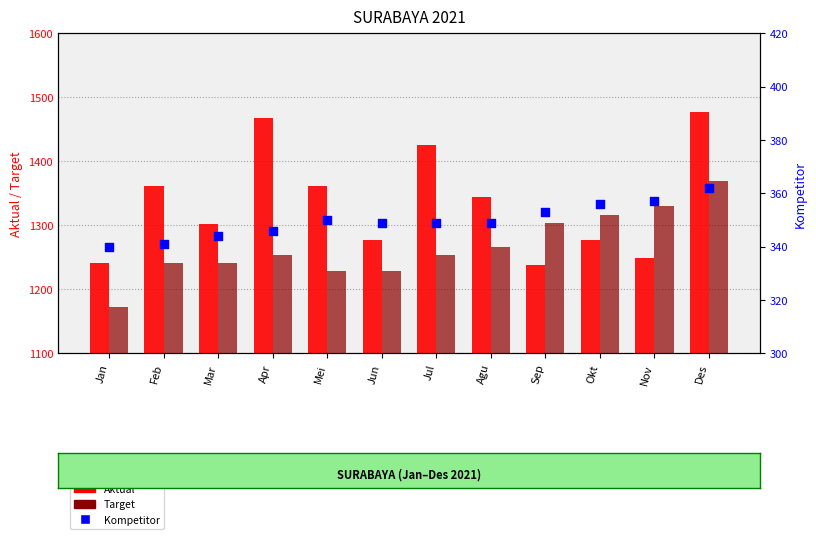

Which series contains the highest Y value?

Aktual